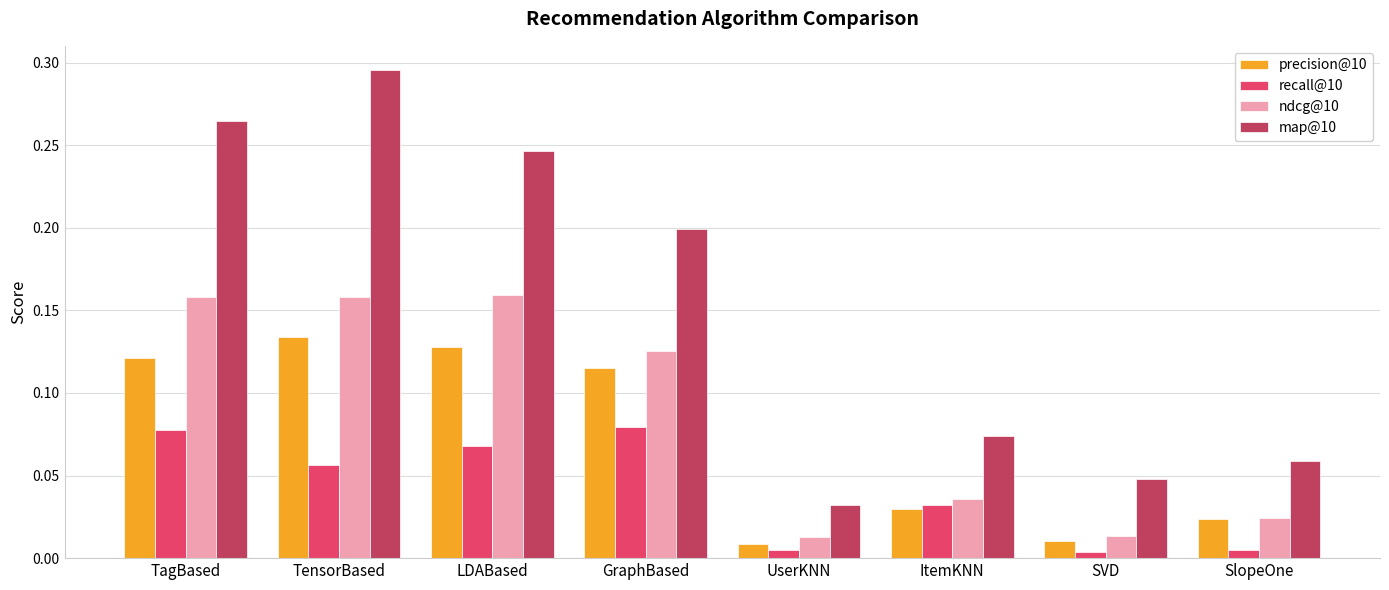

Rank the series at UserKNN from lowest to highest value.

recall@10, precision@10, ndcg@10, map@10